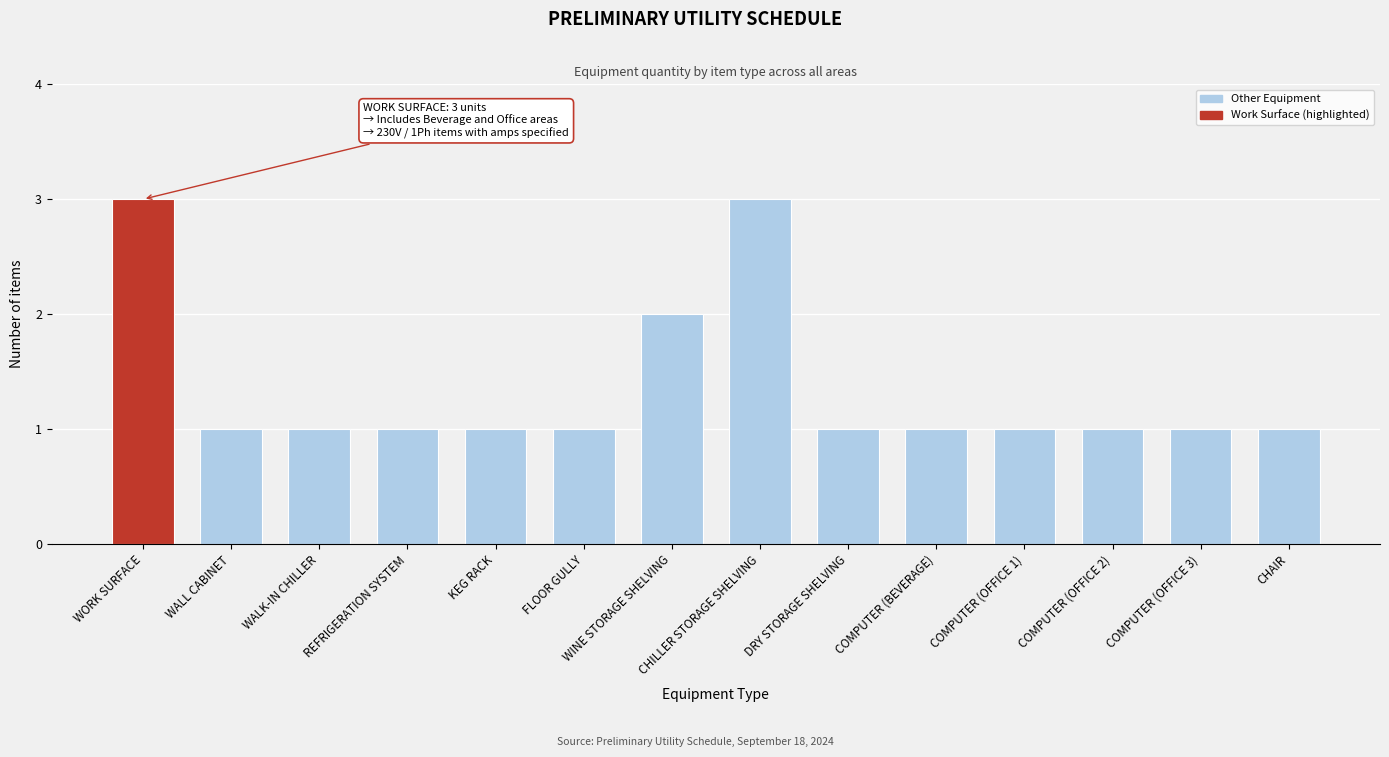

The chart shows a value of 1 at COMPUTER (BEVERAGE). True or false?

True